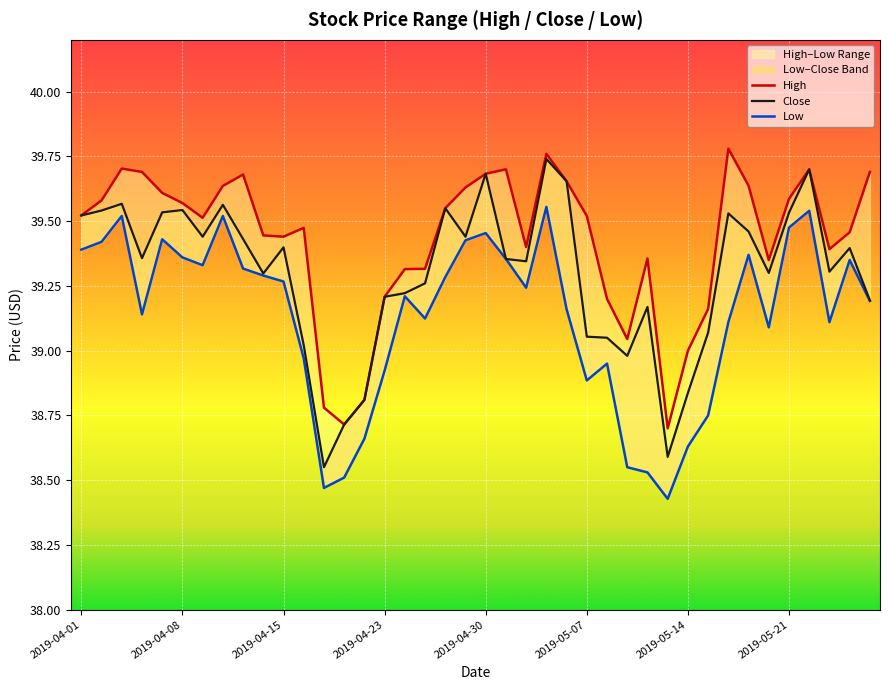

True or false: Close has more than 2 interior local peaks.

True